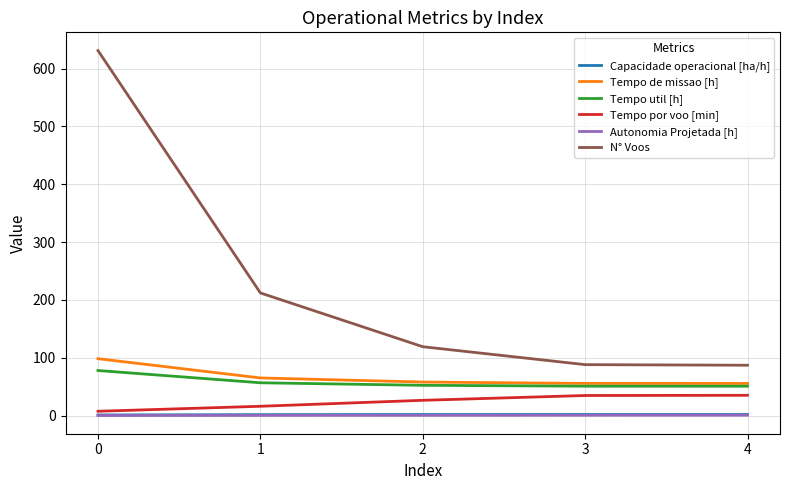

What is the sum of the Tempo de missao [h] values at 0 and 3?

153.9